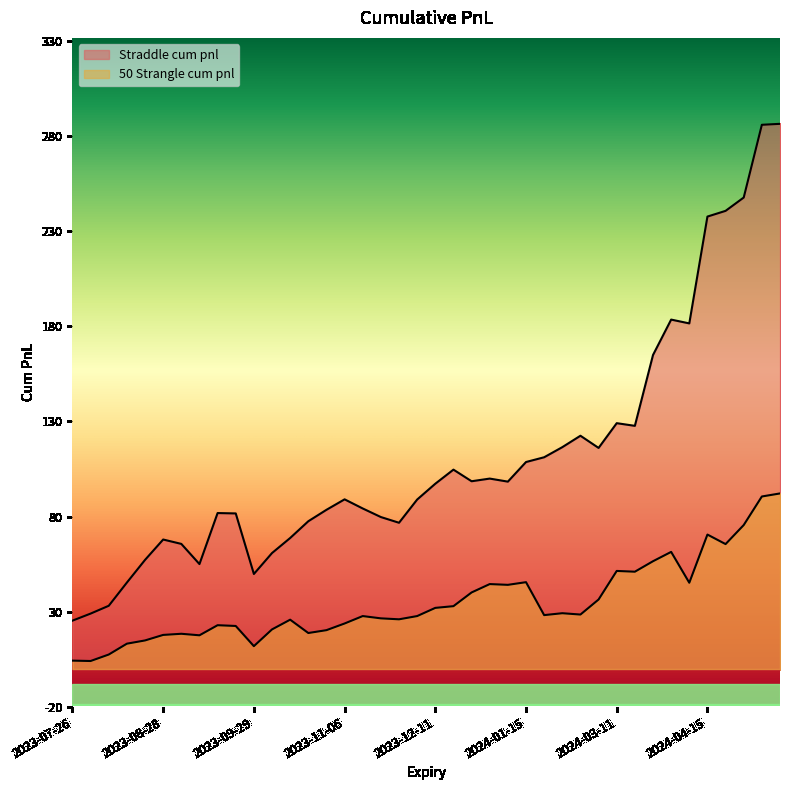

Which series changed the most between 2024-02-19 and 2024-03-11?

50 Strangle cum pnl